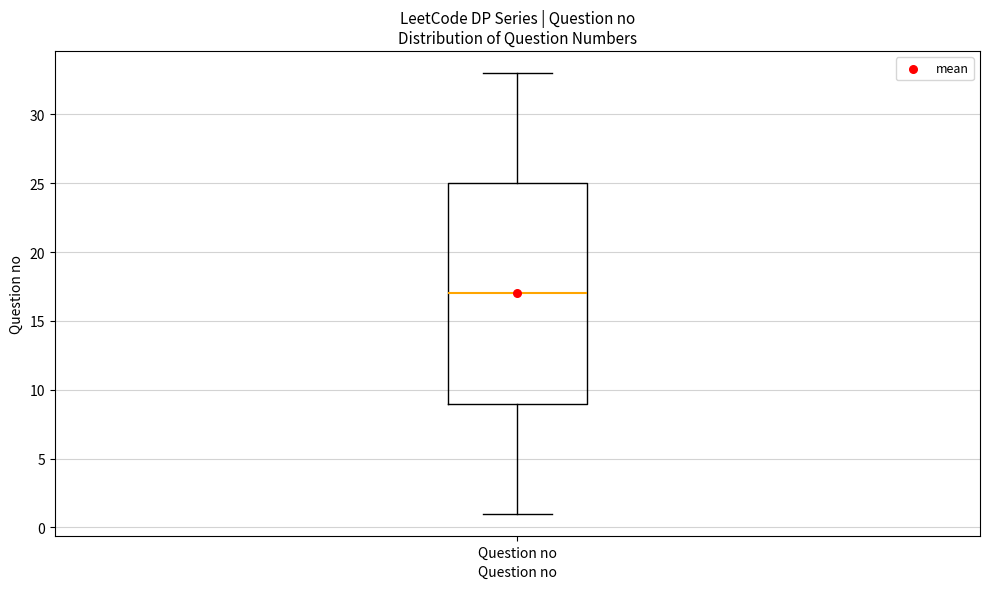

Transcribe this box plot: give where the median line is, the range the box spans, and where the two whiskers end, as read against the y-axis. The values are not printed on the chart, so give them approximately, as read against the axis.

median 17, box 9 to 25, whiskers 1 to 33